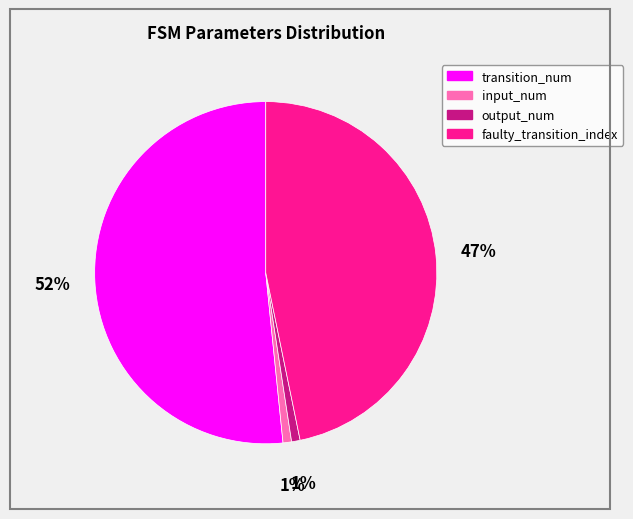

How many segments does this pie chart have?

4